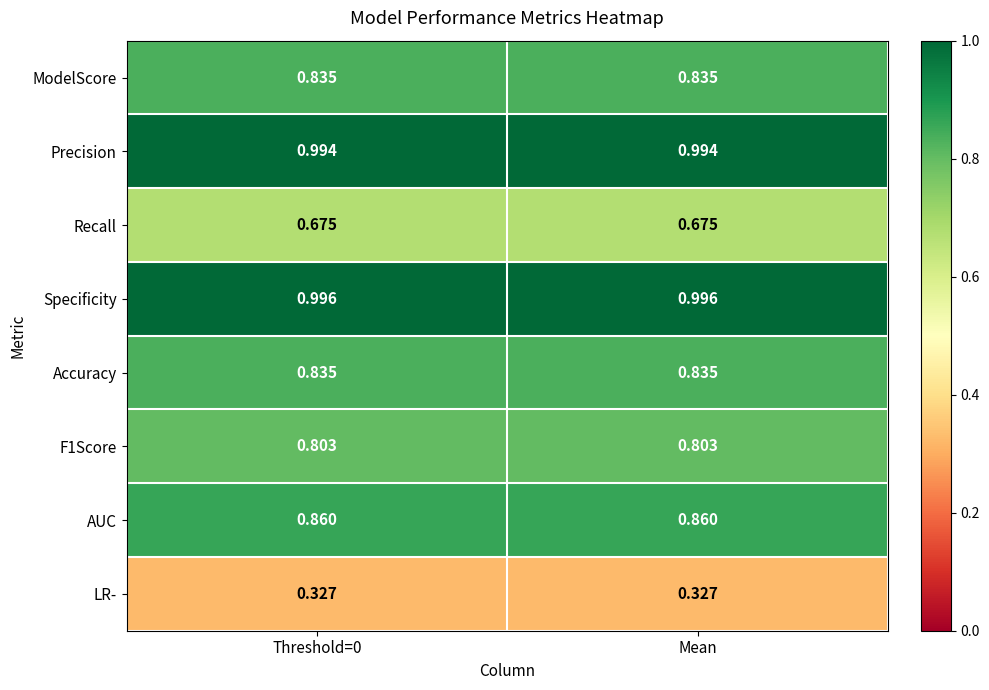

At how many categories does at least one series exceed 0?

2